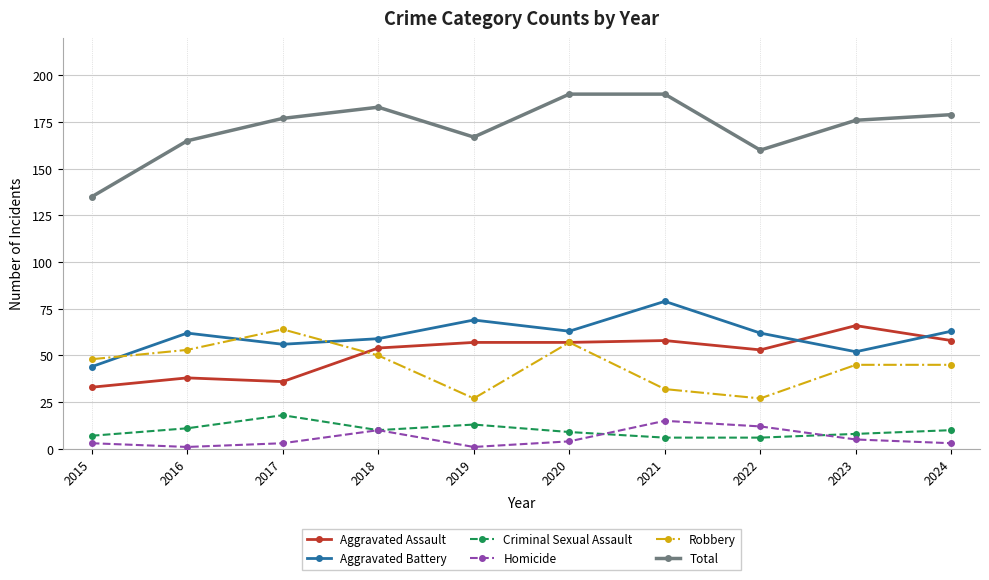

Which series has the widest spread of values?

Total